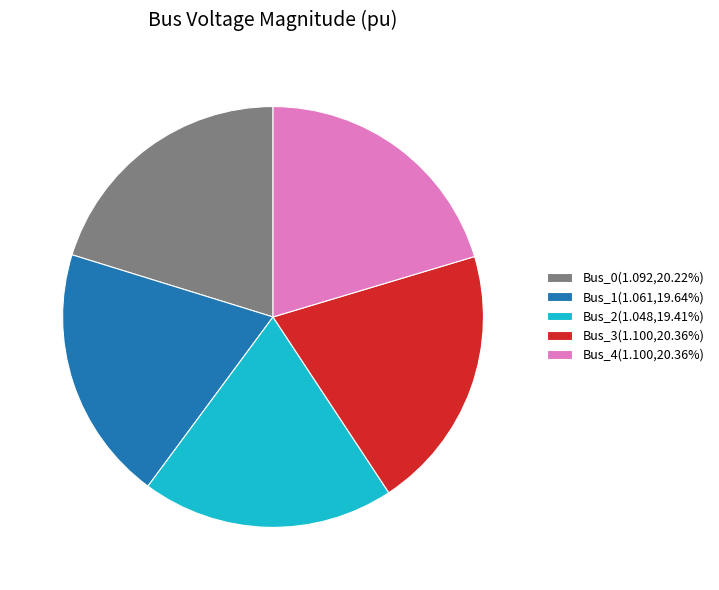

Combined, do Bus_4(1.100,20.36%) and Bus_3(1.100,20.36%) account for over 50%?

No